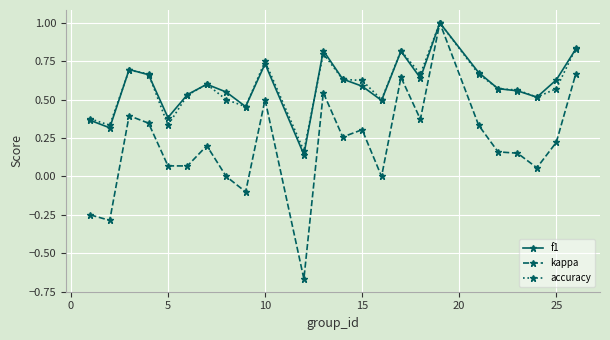

What is the highest value of the kappa series?

1.0